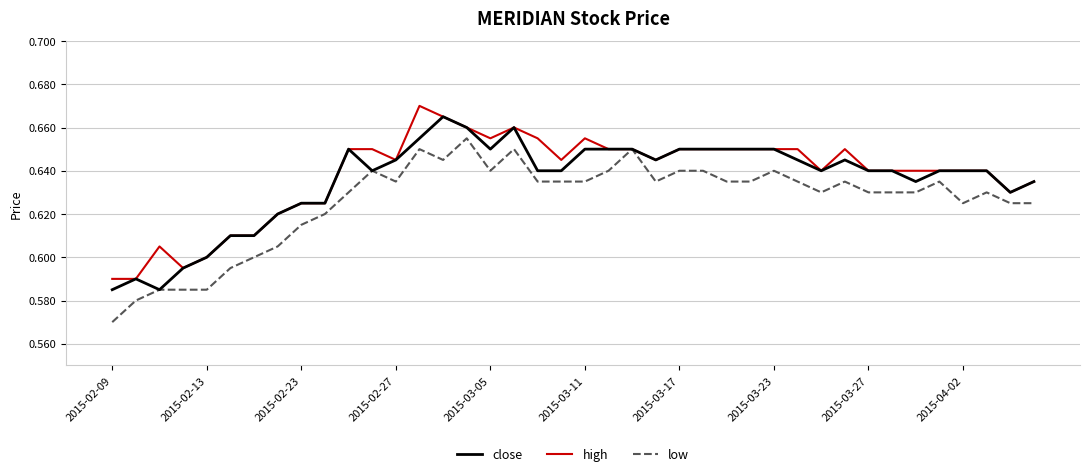

Is this an area chart (filled region under the line)?

No